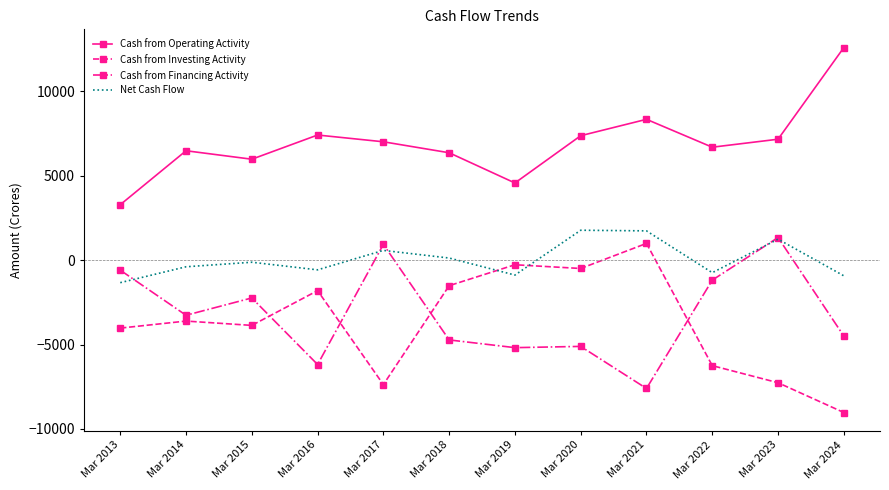

How many categories are shown in the chart?

12